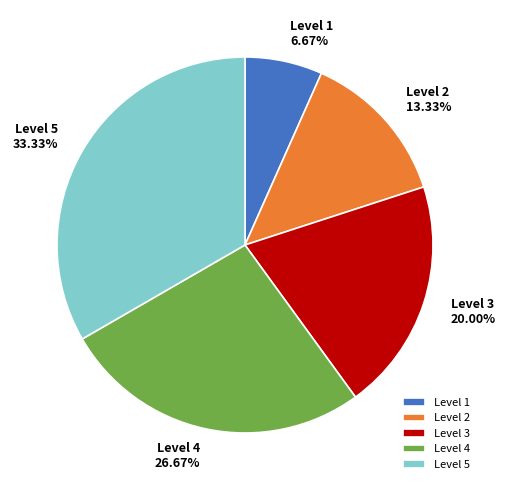

Which slice is the smallest?

Level 1